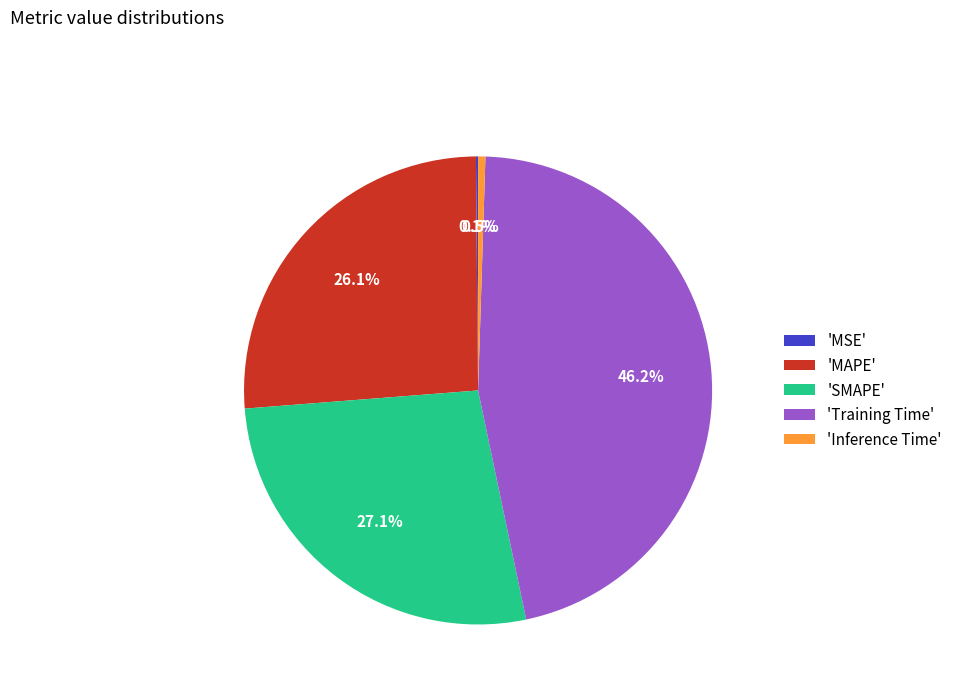

Is 'SMAPE' the majority of the pie?

No